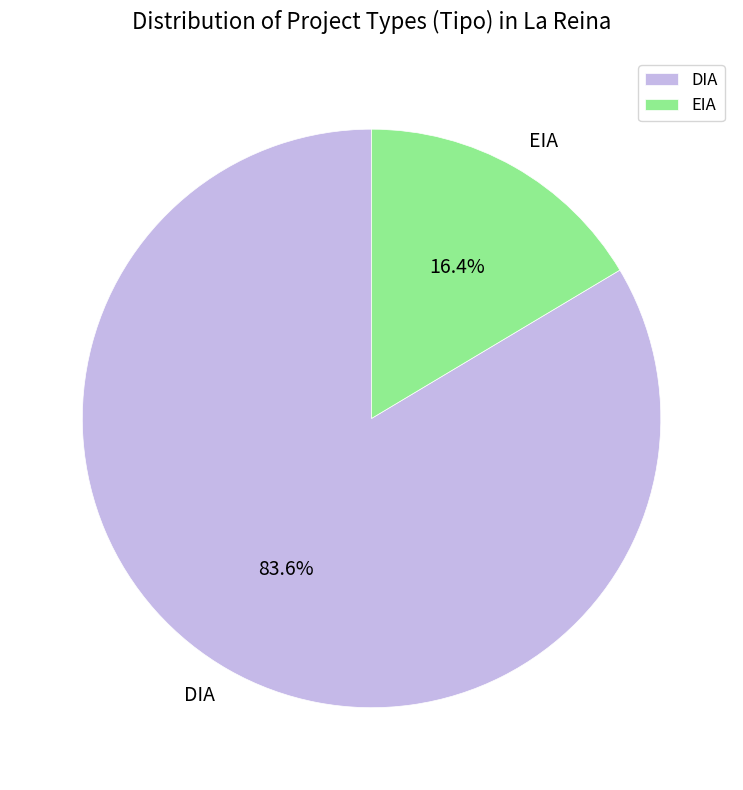

How many slices are in this pie chart?

2